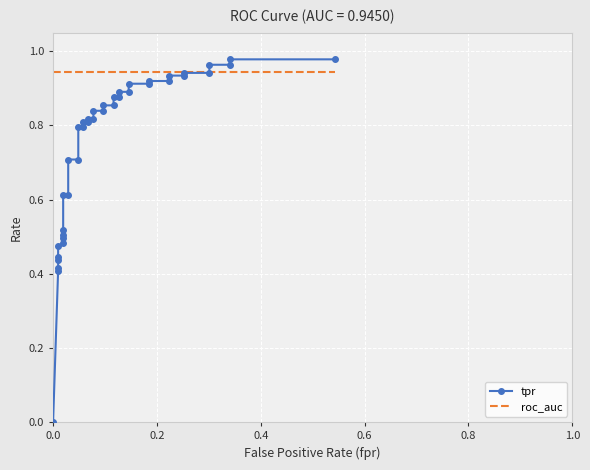

How many times do tpr and roc_auc cross each other?

1